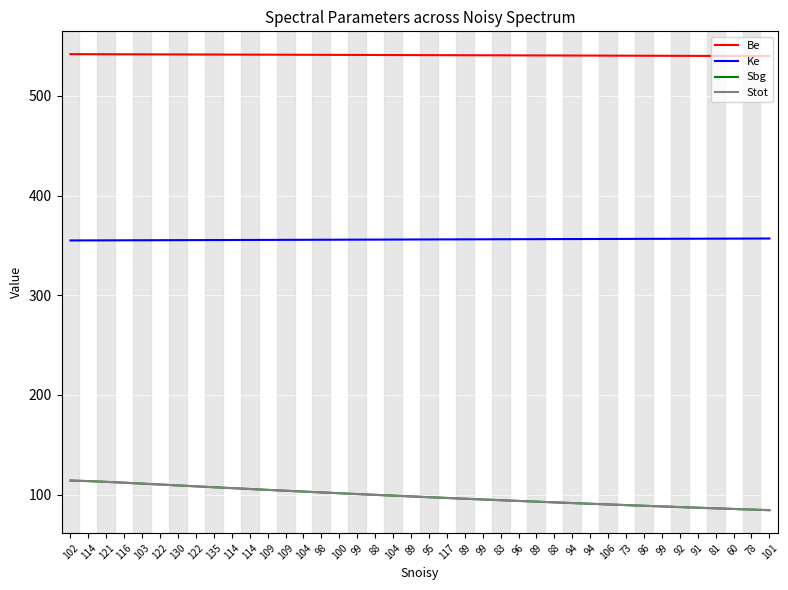

At how many categories does at least one series exceed 121?

40